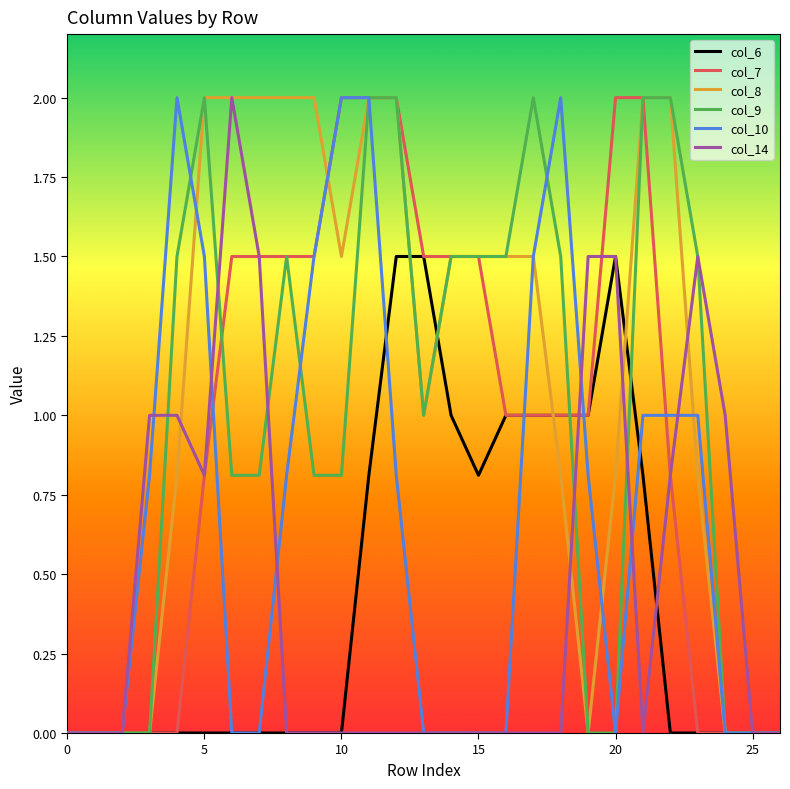

Which series has the largest total across all categories?

col_8